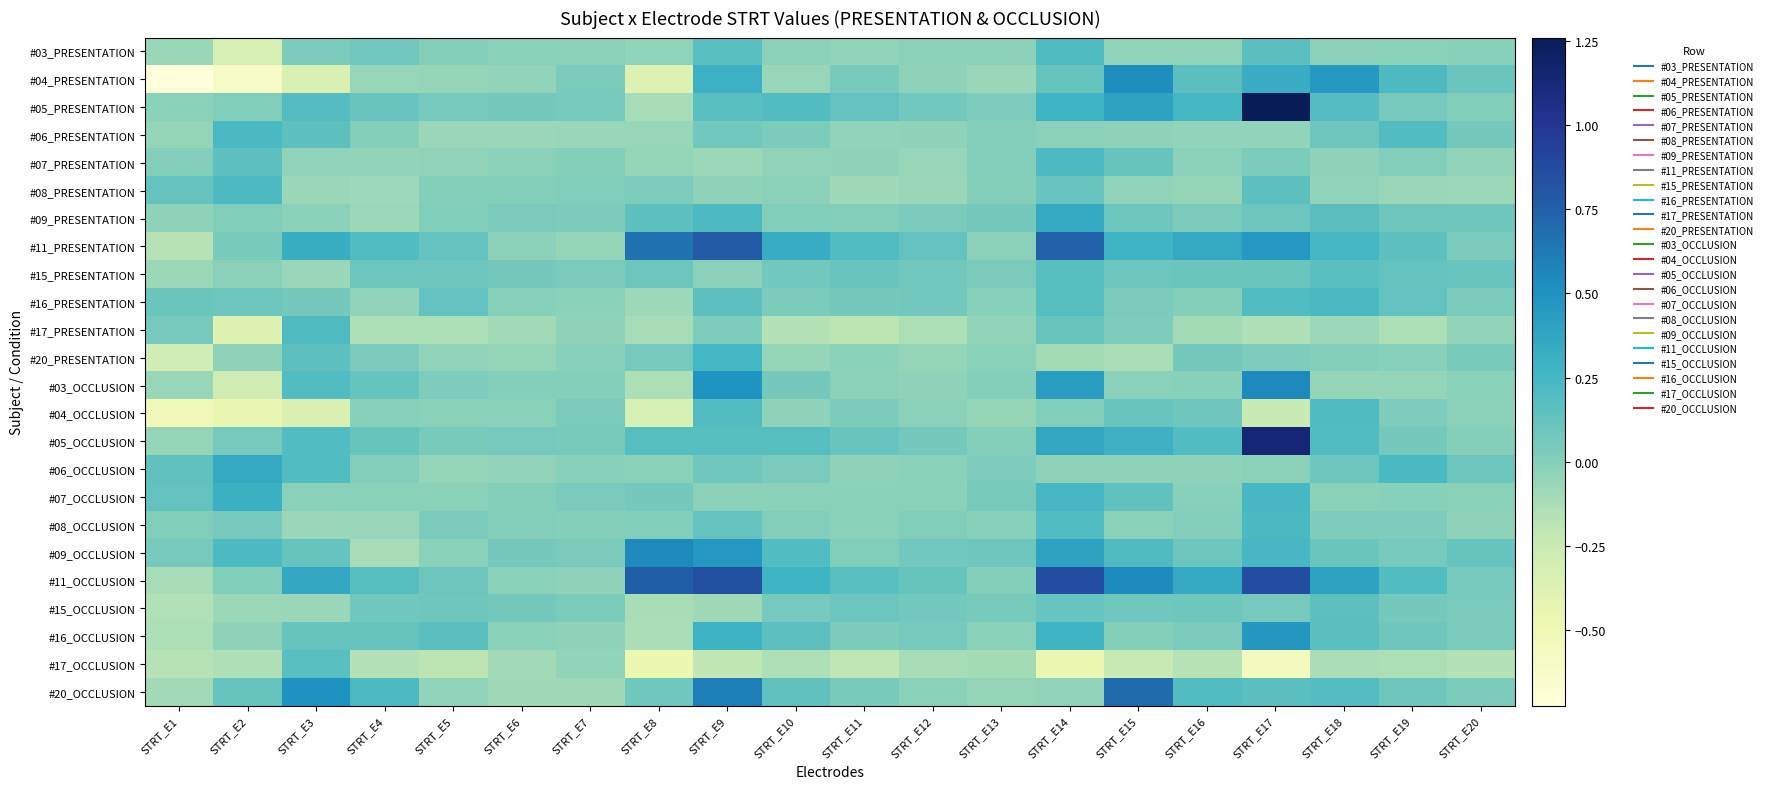

Reading left to right, list all the values displayed in this chart.

#03_PRESENTATION: STRT_E1=-0.1	STRT_E2=-0.3	STRT_E3=0.0	STRT_E4=0.1	STRT_E5=0.0	STRT_E6=-0.0	STRT_E7=-0.0	STRT_E8=-0.0	STRT_E9=0.2	STRT_E10=-0.0	STRT_E11=-0.0	STRT_E12=-0.0	STRT_E13=-0.0	STRT_E14=0.2	STRT_E15=-0.0	STRT_E16=-0.0	STRT_E17=0.2	STRT_E18=-0.0	STRT_E19=-0.0	STRT_E20=-0.0
#04_PRESENTATION: STRT_E1=-0.7	STRT_E2=-0.6	STRT_E3=-0.4	STRT_E4=-0.1	STRT_E5=-0.1	STRT_E6=-0.0	STRT_E7=0.0	STRT_E8=-0.4	STRT_E9=0.3	STRT_E10=-0.1	STRT_E11=0.0	STRT_E12=-0.0	STRT_E13=-0.1	STRT_E14=0.1	STRT_E15=0.5	STRT_E16=0.2	STRT_E17=0.3	STRT_E18=0.5	STRT_E19=0.2	STRT_E20=0.1
#05_PRESENTATION: STRT_E1=-0.0	STRT_E2=0.0	STRT_E3=0.2	STRT_E4=0.1	STRT_E5=0.1	STRT_E6=0.1	STRT_E7=0.1	STRT_E8=-0.1	STRT_E9=0.2	STRT_E10=0.2	STRT_E11=0.1	STRT_E12=0.1	STRT_E13=0.0	STRT_E14=0.3	STRT_E15=0.4	STRT_E16=0.3	STRT_E17=1.3	STRT_E18=0.2	STRT_E19=0.1	STRT_E20=0.0
#06_PRESENTATION: STRT_E1=-0.1	STRT_E2=0.2	STRT_E3=0.2	STRT_E4=0.0	STRT_E5=-0.1	STRT_E6=-0.1	STRT_E7=-0.1	STRT_E8=-0.1	STRT_E9=0.1	STRT_E10=0.0	STRT_E11=-0.0	STRT_E12=-0.0	STRT_E13=0.0	STRT_E14=-0.0	STRT_E15=-0.0	STRT_E16=-0.0	STRT_E17=-0.0	STRT_E18=0.1	STRT_E19=0.2	STRT_E20=0.1
#07_PRESENTATION: STRT_E1=0.0	STRT_E2=0.1	STRT_E3=-0.0	STRT_E4=-0.0	STRT_E5=-0.0	STRT_E6=-0.0	STRT_E7=-0.0	STRT_E8=-0.1	STRT_E9=-0.1	STRT_E10=-0.0	STRT_E11=-0.0	STRT_E12=-0.1	STRT_E13=0.0	STRT_E14=0.2	STRT_E15=0.1	STRT_E16=-0.0	STRT_E17=0.0	STRT_E18=-0.0	STRT_E19=0.0	STRT_E20=-0.0
#08_PRESENTATION: STRT_E1=0.1	STRT_E2=0.2	STRT_E3=-0.1	STRT_E4=-0.1	STRT_E5=-0.0	STRT_E6=0.0	STRT_E7=0.0	STRT_E8=0.0	STRT_E9=-0.0	STRT_E10=-0.0	STRT_E11=-0.1	STRT_E12=-0.1	STRT_E13=0.0	STRT_E14=0.1	STRT_E15=-0.0	STRT_E16=-0.1	STRT_E17=0.2	STRT_E18=-0.0	STRT_E19=-0.1	STRT_E20=-0.1
#09_PRESENTATION: STRT_E1=-0.0	STRT_E2=0.0	STRT_E3=-0.0	STRT_E4=-0.1	STRT_E5=0.0	STRT_E6=0.0	STRT_E7=0.0	STRT_E8=0.1	STRT_E9=0.2	STRT_E10=0.0	STRT_E11=0.0	STRT_E12=0.0	STRT_E13=0.1	STRT_E14=0.4	STRT_E15=0.1	STRT_E16=0.0	STRT_E17=0.1	STRT_E18=0.2	STRT_E19=0.1	STRT_E20=0.1
#11_PRESENTATION: STRT_E1=-0.2	STRT_E2=0.0	STRT_E3=0.3	STRT_E4=0.2	STRT_E5=0.1	STRT_E6=-0.0	STRT_E7=-0.1	STRT_E8=0.7	STRT_E9=0.8	STRT_E10=0.3	STRT_E11=0.2	STRT_E12=0.1	STRT_E13=-0.0	STRT_E14=0.7	STRT_E15=0.3	STRT_E16=0.3	STRT_E17=0.5	STRT_E18=0.2	STRT_E19=0.1	STRT_E20=0.0
#15_PRESENTATION: STRT_E1=-0.1	STRT_E2=-0.0	STRT_E3=-0.1	STRT_E4=0.1	STRT_E5=0.1	STRT_E6=0.1	STRT_E7=0.0	STRT_E8=0.1	STRT_E9=-0.0	STRT_E10=0.1	STRT_E11=0.1	STRT_E12=0.1	STRT_E13=0.0	STRT_E14=0.2	STRT_E15=0.1	STRT_E16=0.1	STRT_E17=0.1	STRT_E18=0.2	STRT_E19=0.1	STRT_E20=0.1
#16_PRESENTATION: STRT_E1=0.1	STRT_E2=0.1	STRT_E3=0.1	STRT_E4=-0.0	STRT_E5=0.1	STRT_E6=-0.0	STRT_E7=-0.0	STRT_E8=-0.1	STRT_E9=0.2	STRT_E10=0.0	STRT_E11=0.1	STRT_E12=0.1	STRT_E13=-0.0	STRT_E14=0.2	STRT_E15=0.0	STRT_E16=-0.0	STRT_E17=0.2	STRT_E18=0.2	STRT_E19=0.1	STRT_E20=0.0
#17_PRESENTATION: STRT_E1=0.1	STRT_E2=-0.4	STRT_E3=0.2	STRT_E4=-0.1	STRT_E5=-0.1	STRT_E6=-0.1	STRT_E7=-0.0	STRT_E8=-0.1	STRT_E9=0.0	STRT_E10=-0.2	STRT_E11=-0.2	STRT_E12=-0.1	STRT_E13=-0.0	STRT_E14=0.1	STRT_E15=0.0	STRT_E16=-0.1	STRT_E17=-0.1	STRT_E18=-0.1	STRT_E19=-0.1	STRT_E20=-0.0
#20_PRESENTATION: STRT_E1=-0.3	STRT_E2=-0.0	STRT_E3=0.2	STRT_E4=0.0	STRT_E5=-0.0	STRT_E6=-0.1	STRT_E7=-0.0	STRT_E8=0.1	STRT_E9=0.3	STRT_E10=-0.1	STRT_E11=-0.0	STRT_E12=-0.1	STRT_E13=-0.0	STRT_E14=-0.1	STRT_E15=-0.1	STRT_E16=0.1	STRT_E17=0.0	STRT_E18=-0.0	STRT_E19=-0.0	STRT_E20=0.0
#03_OCCLUSION: STRT_E1=-0.1	STRT_E2=-0.3	STRT_E3=0.2	STRT_E4=0.1	STRT_E5=0.0	STRT_E6=0.0	STRT_E7=0.0	STRT_E8=-0.1	STRT_E9=0.5	STRT_E10=0.1	STRT_E11=-0.0	STRT_E12=-0.0	STRT_E13=-0.0	STRT_E14=0.4	STRT_E15=-0.0	STRT_E16=-0.0	STRT_E17=0.5	STRT_E18=-0.1	STRT_E19=-0.1	STRT_E20=-0.0
#04_OCCLUSION: STRT_E1=-0.5	STRT_E2=-0.4	STRT_E3=-0.3	STRT_E4=-0.0	STRT_E5=-0.0	STRT_E6=-0.0	STRT_E7=0.0	STRT_E8=-0.3	STRT_E9=0.2	STRT_E10=-0.0	STRT_E11=0.0	STRT_E12=-0.0	STRT_E13=-0.1	STRT_E14=0.0	STRT_E15=0.1	STRT_E16=0.1	STRT_E17=-0.2	STRT_E18=0.2	STRT_E19=0.0	STRT_E20=-0.0
#05_OCCLUSION: STRT_E1=-0.1	STRT_E2=0.1	STRT_E3=0.2	STRT_E4=0.1	STRT_E5=0.0	STRT_E6=0.1	STRT_E7=0.0	STRT_E8=0.2	STRT_E9=0.2	STRT_E10=0.2	STRT_E11=0.1	STRT_E12=0.1	STRT_E13=0.0	STRT_E14=0.4	STRT_E15=0.3	STRT_E16=0.2	STRT_E17=1.1	STRT_E18=0.2	STRT_E19=0.1	STRT_E20=-0.0
#06_OCCLUSION: STRT_E1=0.1	STRT_E2=0.3	STRT_E3=0.2	STRT_E4=0.0	STRT_E5=-0.1	STRT_E6=-0.0	STRT_E7=-0.0	STRT_E8=-0.0	STRT_E9=0.1	STRT_E10=0.0	STRT_E11=-0.0	STRT_E12=-0.0	STRT_E13=0.0	STRT_E14=-0.0	STRT_E15=-0.0	STRT_E16=-0.0	STRT_E17=-0.0	STRT_E18=0.1	STRT_E19=0.2	STRT_E20=0.1
#07_OCCLUSION: STRT_E1=0.1	STRT_E2=0.3	STRT_E3=-0.0	STRT_E4=-0.0	STRT_E5=-0.0	STRT_E6=0.0	STRT_E7=0.0	STRT_E8=0.1	STRT_E9=-0.0	STRT_E10=-0.0	STRT_E11=-0.0	STRT_E12=-0.0	STRT_E13=0.0	STRT_E14=0.2	STRT_E15=0.1	STRT_E16=-0.0	STRT_E17=0.2	STRT_E18=-0.0	STRT_E19=-0.0	STRT_E20=-0.0
#08_OCCLUSION: STRT_E1=0.0	STRT_E2=0.1	STRT_E3=-0.1	STRT_E4=-0.1	STRT_E5=0.0	STRT_E6=0.0	STRT_E7=-0.0	STRT_E8=0.0	STRT_E9=0.1	STRT_E10=0.0	STRT_E11=-0.0	STRT_E12=0.0	STRT_E13=-0.0	STRT_E14=0.2	STRT_E15=-0.0	STRT_E16=0.0	STRT_E17=0.2	STRT_E18=0.0	STRT_E19=0.0	STRT_E20=-0.0
#09_OCCLUSION: STRT_E1=0.1	STRT_E2=0.2	STRT_E3=0.1	STRT_E4=-0.1	STRT_E5=-0.0	STRT_E6=0.1	STRT_E7=0.0	STRT_E8=0.5	STRT_E9=0.5	STRT_E10=0.2	STRT_E11=0.0	STRT_E12=0.1	STRT_E13=0.1	STRT_E14=0.4	STRT_E15=0.2	STRT_E16=0.1	STRT_E17=0.2	STRT_E18=0.1	STRT_E19=0.1	STRT_E20=0.1
#11_OCCLUSION: STRT_E1=-0.1	STRT_E2=0.0	STRT_E3=0.4	STRT_E4=0.2	STRT_E5=0.1	STRT_E6=-0.0	STRT_E7=-0.0	STRT_E8=0.8	STRT_E9=0.8	STRT_E10=0.3	STRT_E11=0.2	STRT_E12=0.1	STRT_E13=-0.0	STRT_E14=0.9	STRT_E15=0.5	STRT_E16=0.3	STRT_E17=0.9	STRT_E18=0.4	STRT_E19=0.2	STRT_E20=0.1
#15_OCCLUSION: STRT_E1=-0.2	STRT_E2=-0.1	STRT_E3=-0.1	STRT_E4=0.1	STRT_E5=0.1	STRT_E6=0.1	STRT_E7=0.0	STRT_E8=-0.1	STRT_E9=-0.1	STRT_E10=0.1	STRT_E11=0.1	STRT_E12=0.1	STRT_E13=0.0	STRT_E14=0.1	STRT_E15=0.1	STRT_E16=0.1	STRT_E17=0.1	STRT_E18=0.2	STRT_E19=0.1	STRT_E20=0.0
#16_OCCLUSION: STRT_E1=-0.1	STRT_E2=-0.0	STRT_E3=0.1	STRT_E4=0.1	STRT_E5=0.2	STRT_E6=-0.0	STRT_E7=-0.0	STRT_E8=-0.1	STRT_E9=0.3	STRT_E10=0.2	STRT_E11=0.0	STRT_E12=0.1	STRT_E13=-0.0	STRT_E14=0.3	STRT_E15=0.0	STRT_E16=0.0	STRT_E17=0.5	STRT_E18=0.2	STRT_E19=0.1	STRT_E20=0.0
#17_OCCLUSION: STRT_E1=-0.2	STRT_E2=-0.1	STRT_E3=0.2	STRT_E4=-0.2	STRT_E5=-0.2	STRT_E6=-0.1	STRT_E7=-0.0	STRT_E8=-0.5	STRT_E9=-0.2	STRT_E10=-0.1	STRT_E11=-0.2	STRT_E12=-0.1	STRT_E13=-0.1	STRT_E14=-0.5	STRT_E15=-0.2	STRT_E16=-0.2	STRT_E17=-0.6	STRT_E18=-0.1	STRT_E19=-0.1	STRT_E20=-0.2
#20_OCCLUSION: STRT_E1=-0.1	STRT_E2=0.1	STRT_E3=0.5	STRT_E4=0.2	STRT_E5=-0.0	STRT_E6=-0.1	STRT_E7=-0.1	STRT_E8=0.1	STRT_E9=0.6	STRT_E10=0.1	STRT_E11=0.0	STRT_E12=-0.0	STRT_E13=-0.1	STRT_E14=-0.0	STRT_E15=0.7	STRT_E16=0.2	STRT_E17=0.2	STRT_E18=0.2	STRT_E19=0.1	STRT_E20=0.0